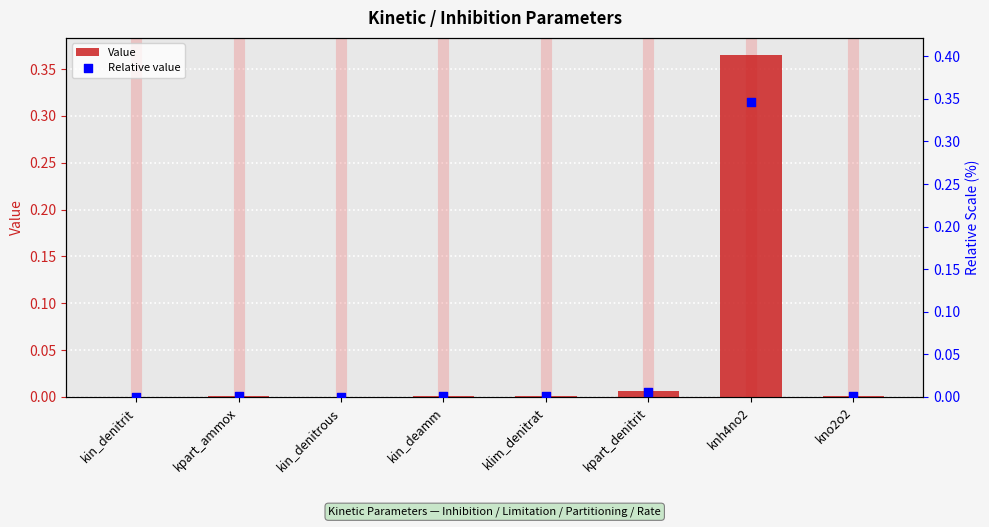

At how many categories does at least one series exceed 0?

8